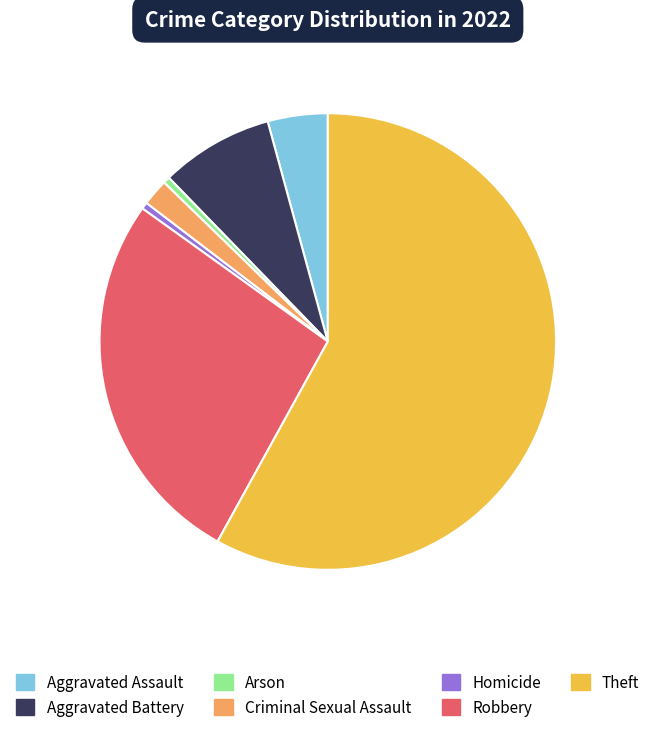

How many segments does this pie chart have?

7